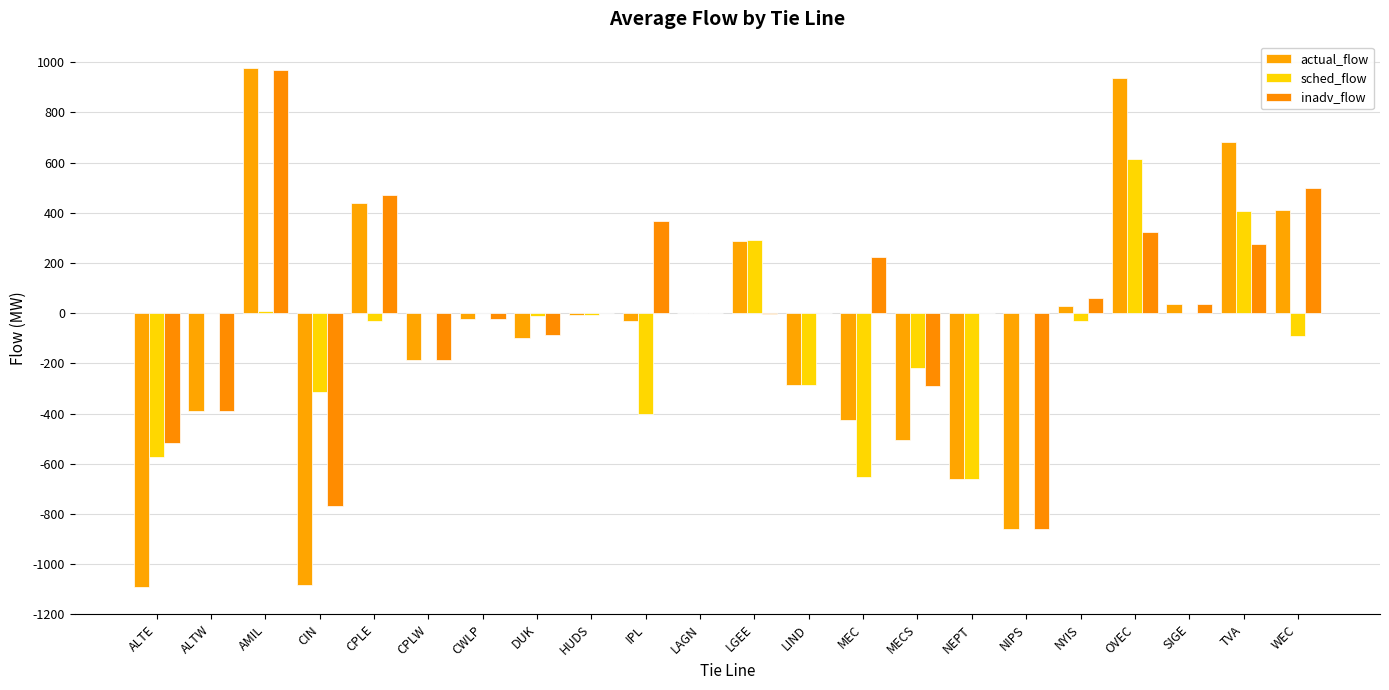

How many values in the sched_flow series exceed -8?

10